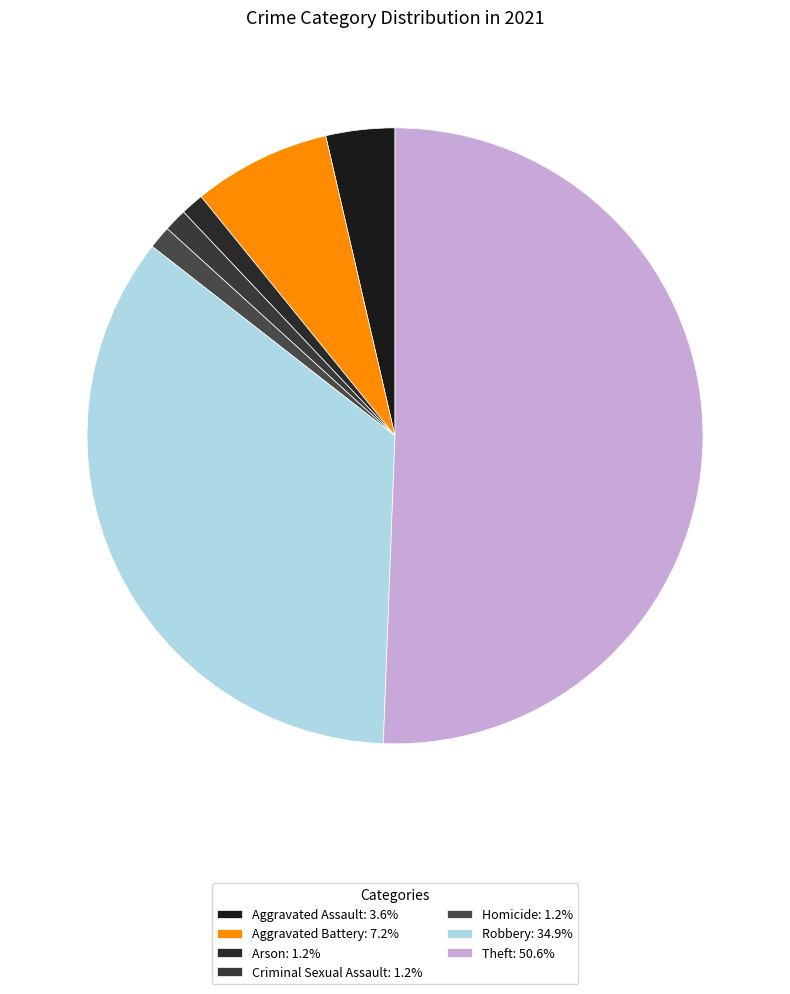

How many slices are in this pie chart?

7